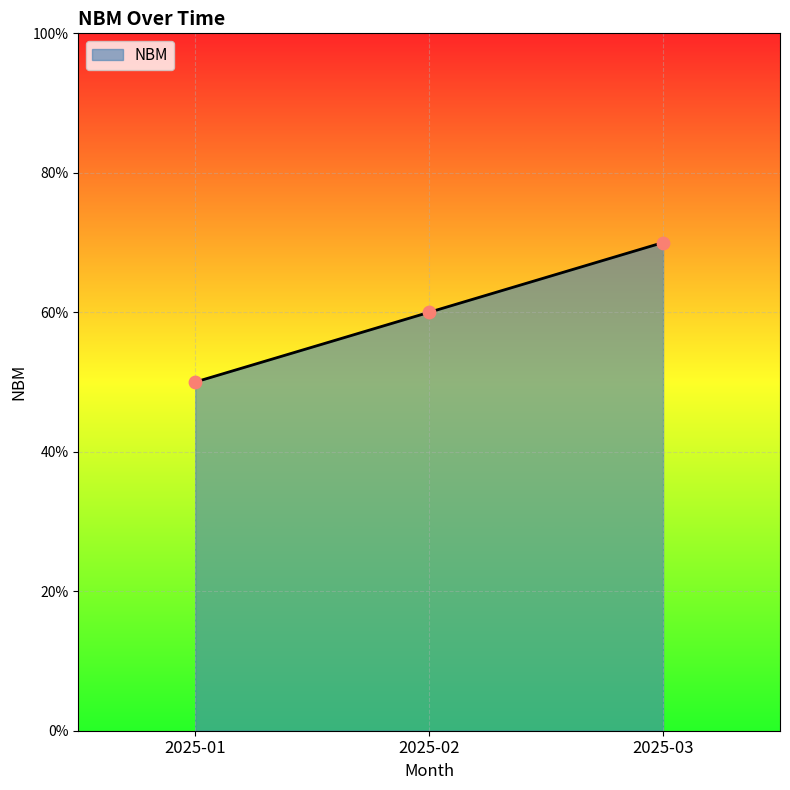

What is the ratio of the value at 2025-03 to the value at 2025-02?

1.2